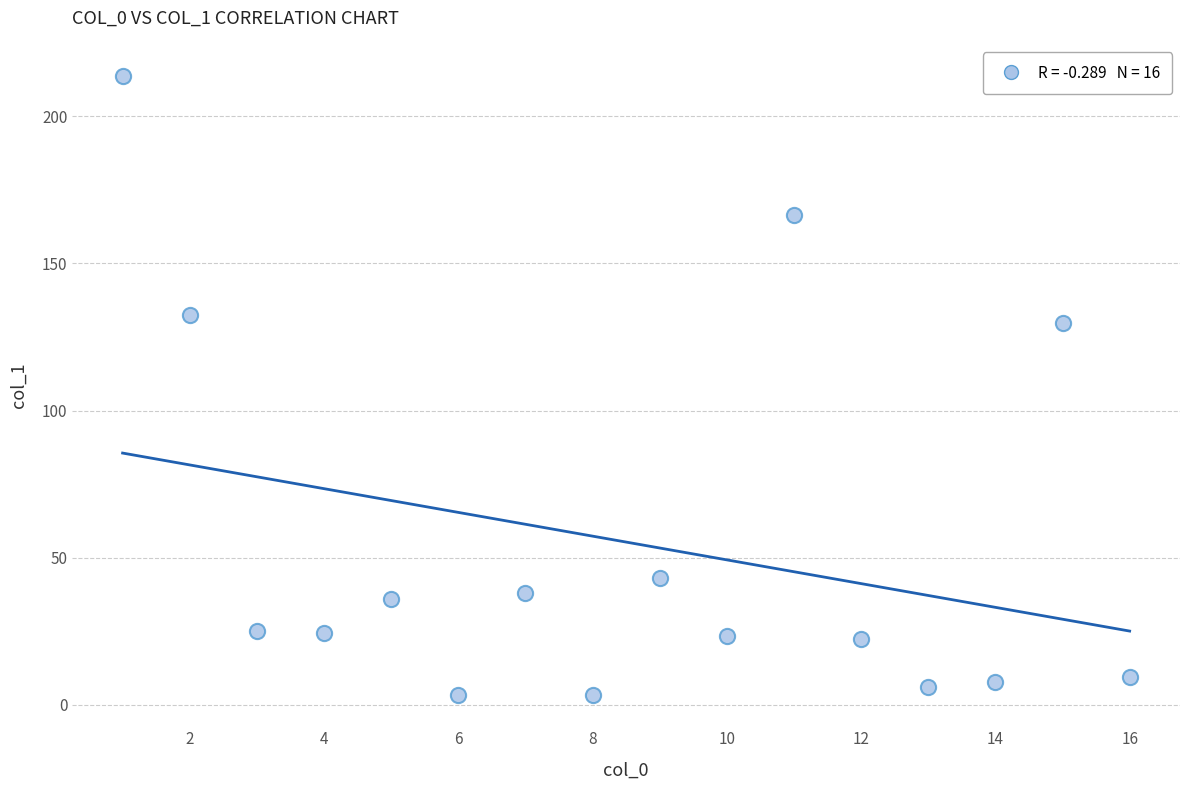

What Y value in the scatter plot is closest to 108?

129.9